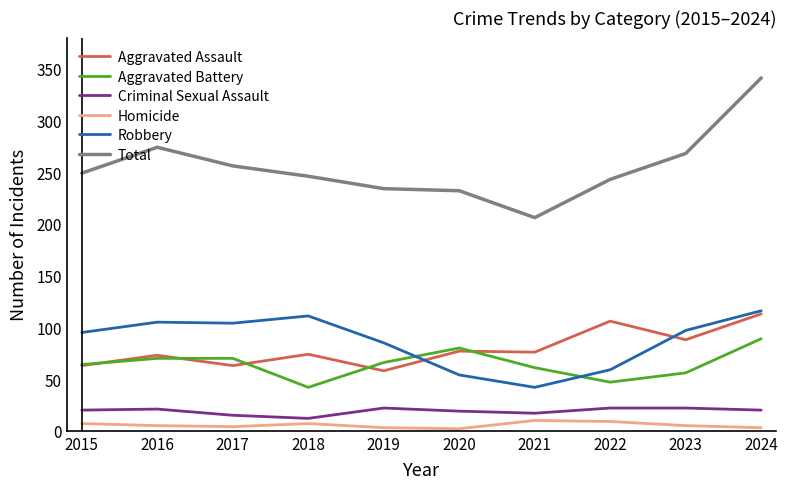

Which category has the lowest value in the Robbery series?

2021